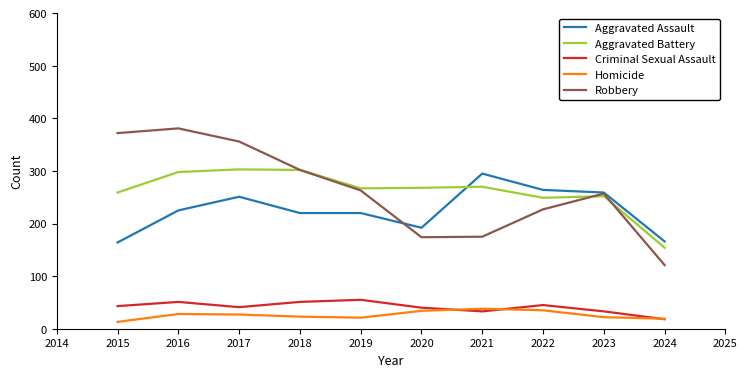

Which series changed the most between 2019 and 2021?

Robbery